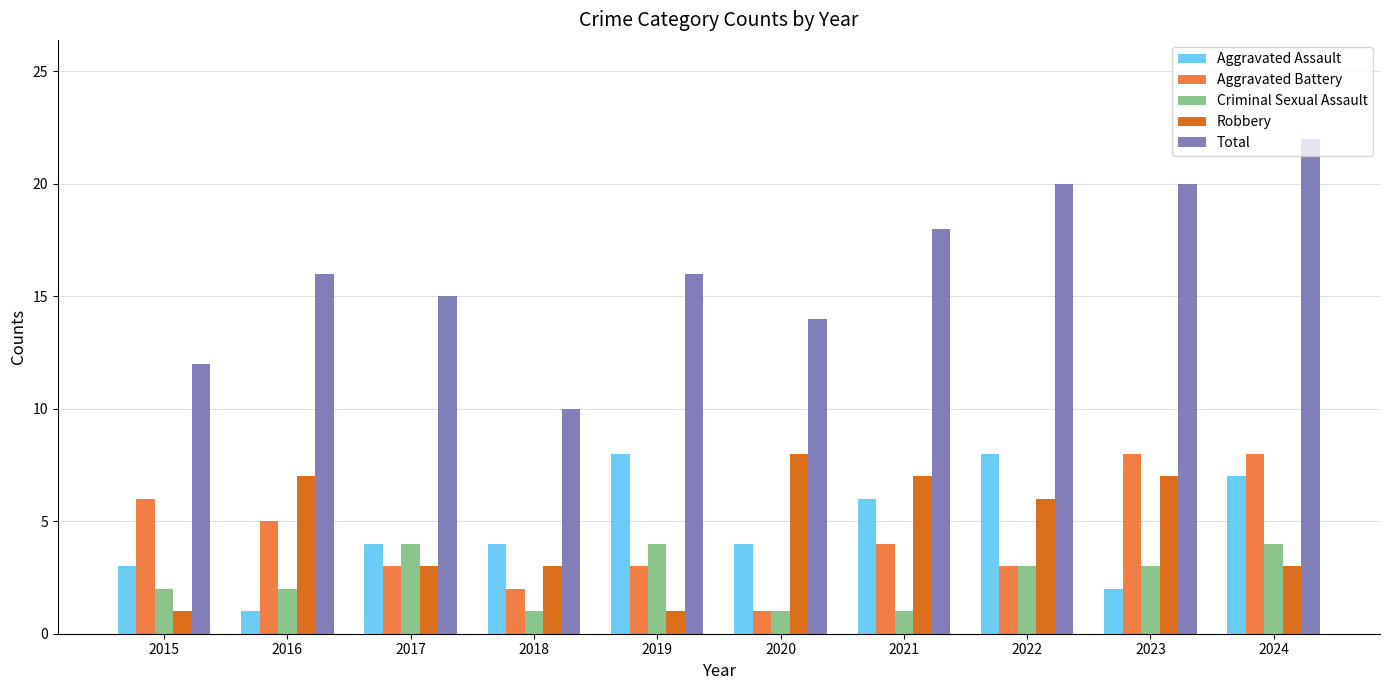

Is it true that Total equals 18 at 2021?

True